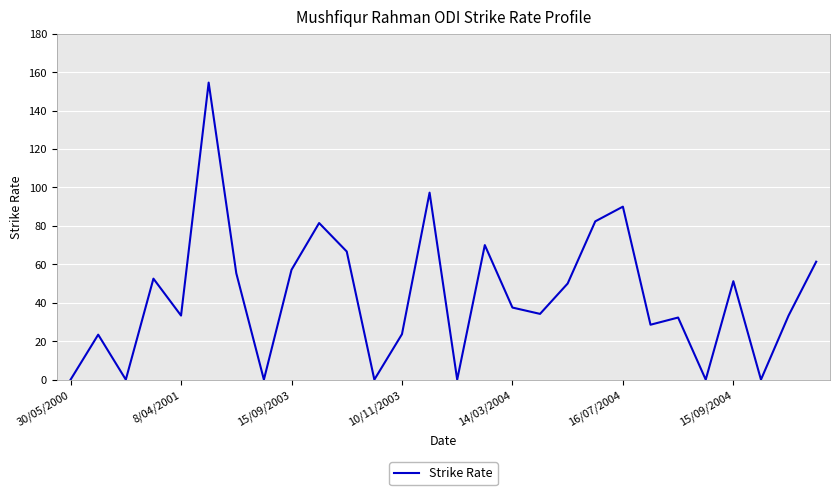

What is the maximum value shown in the chart?

154.5